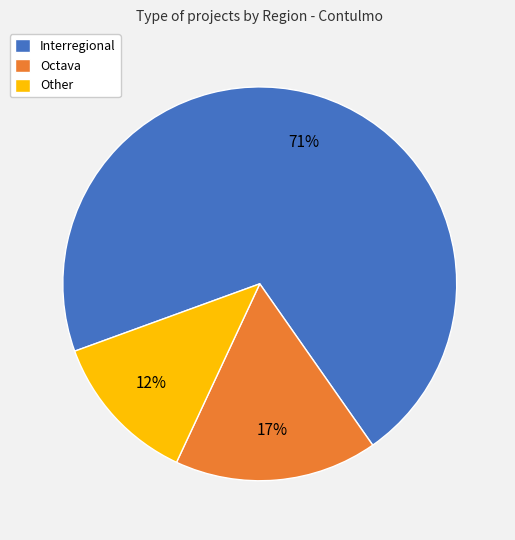

Which category has the biggest portion of the pie?

Interregional